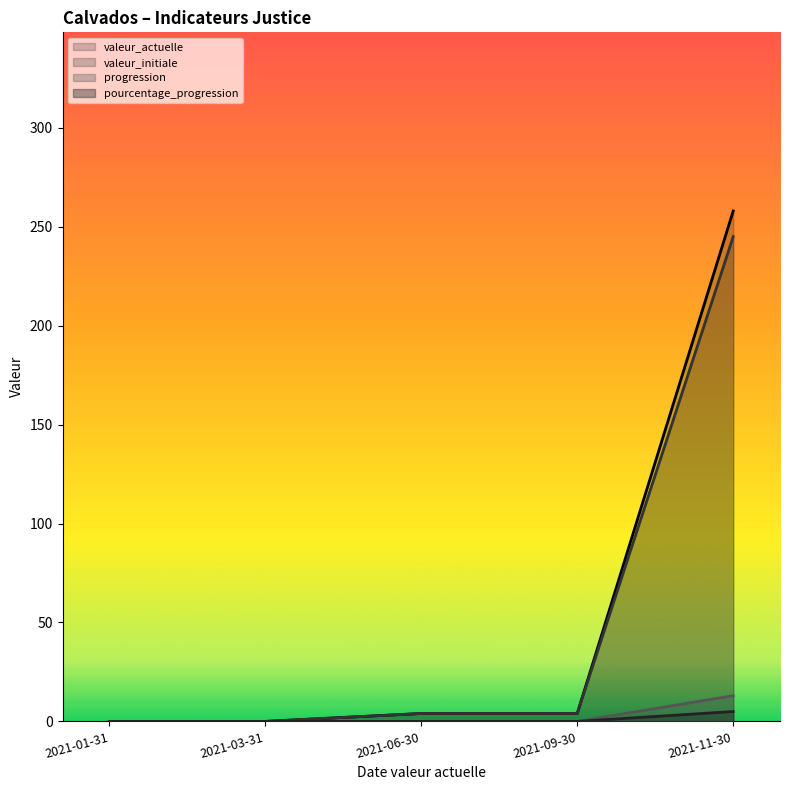

At which category does the chart reach its peak across all series?

2021-11-30